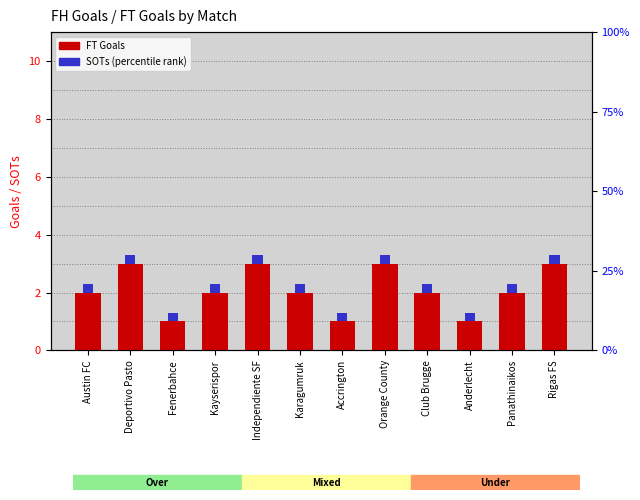

Which series changed the most between Deportivo Pasto and Rigas FS?

FT Goals